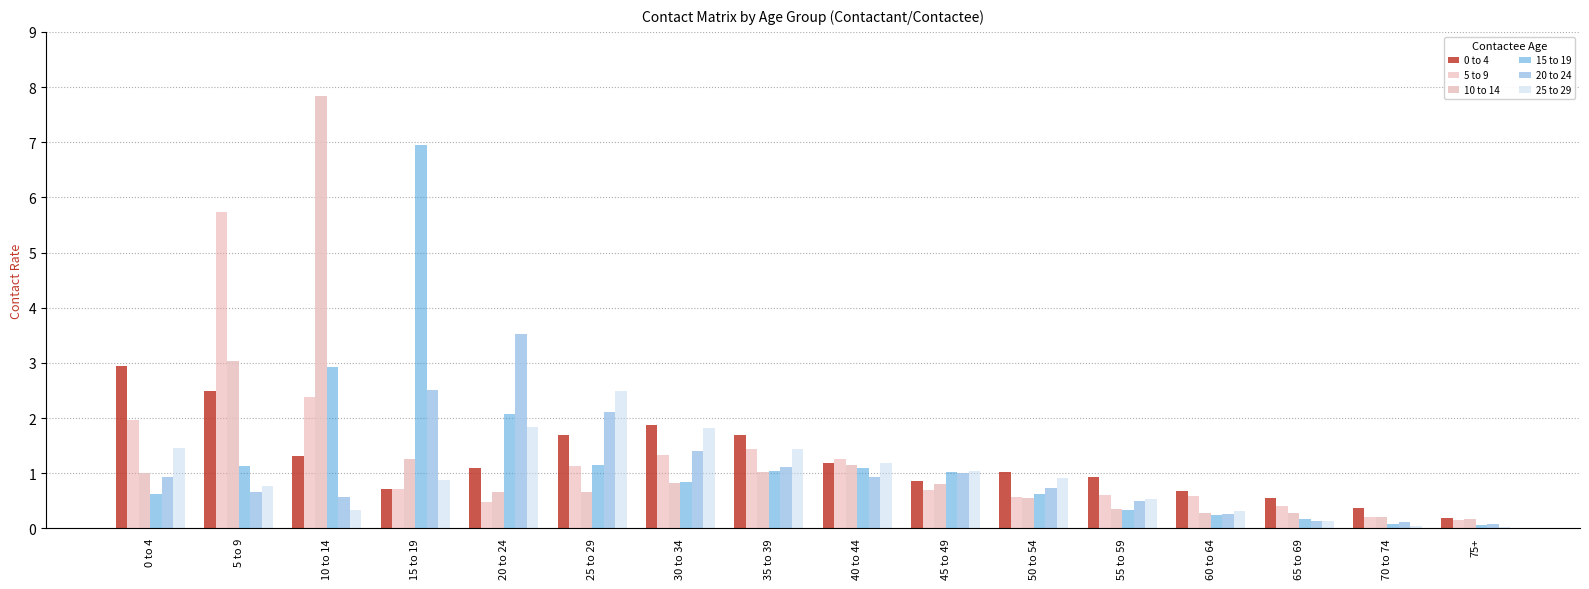

At which label is 25 to 29 closest to 1?

45 to 49